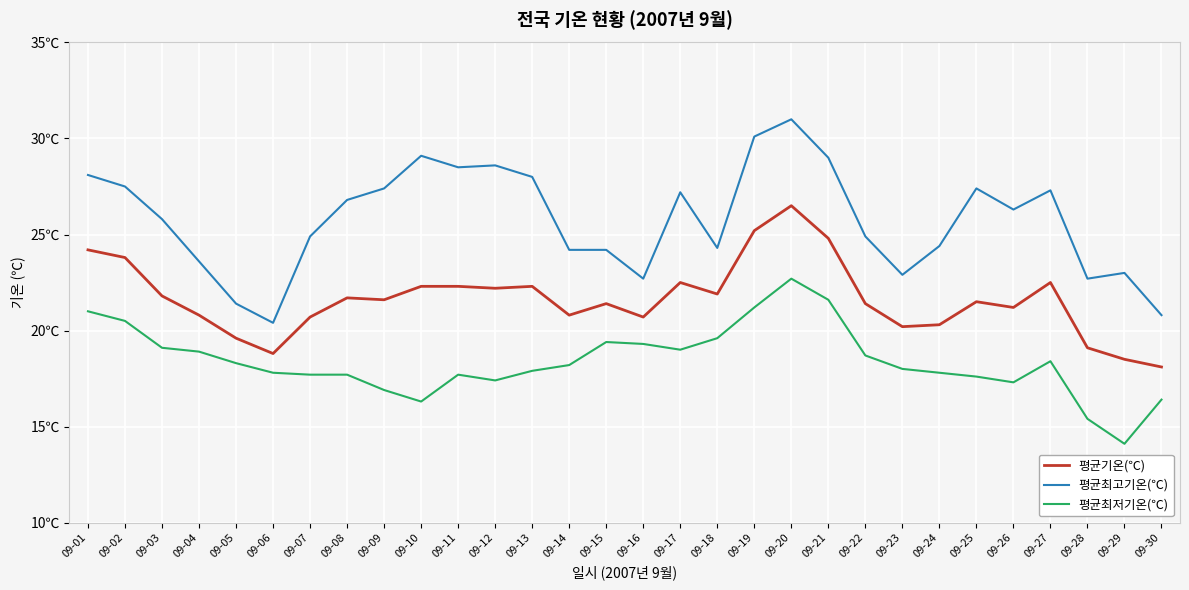

What is the difference between the maximum and minimum values in the 평균기온(℃) series?

8.4